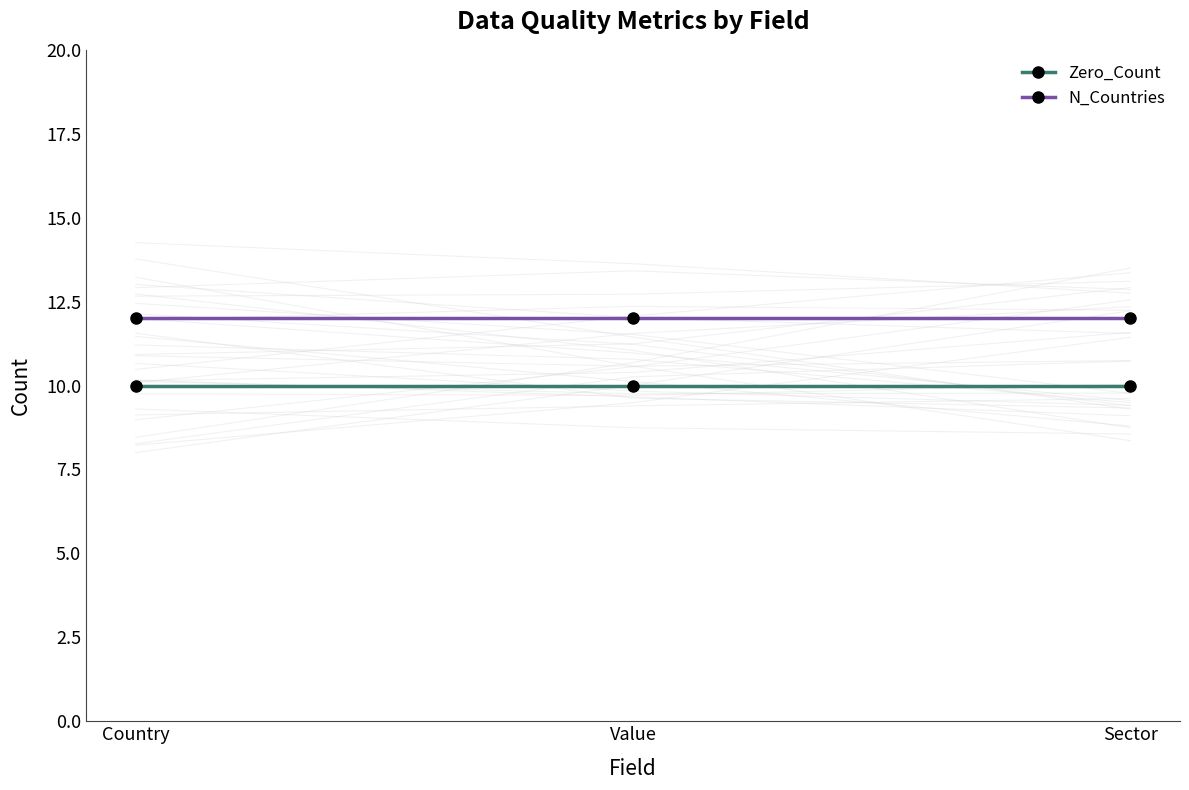

Which series changed the most between Country and Value?

Zero_Count